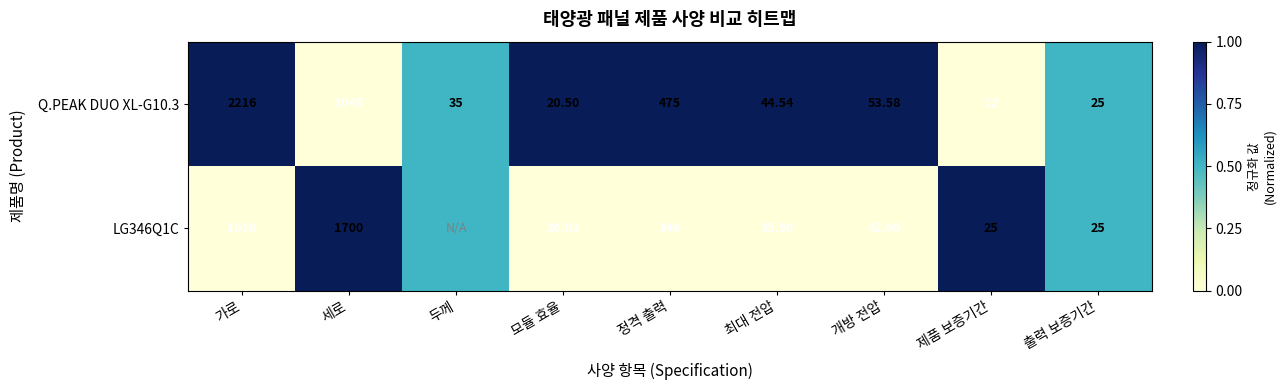

Rank the series at 세로 from highest to lowest value.

LG346Q1C, Q.PEAK DUO XL-G10.3